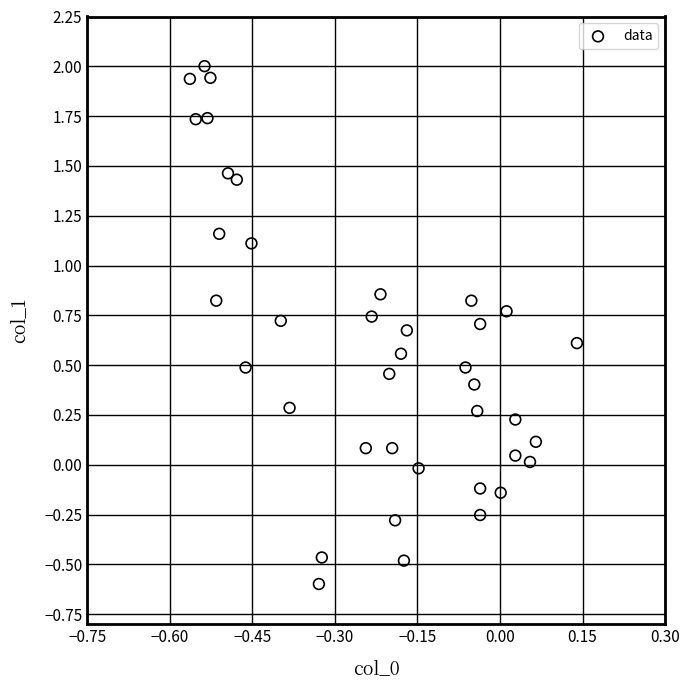

What is the range of Y values (max minus min)?

2.6